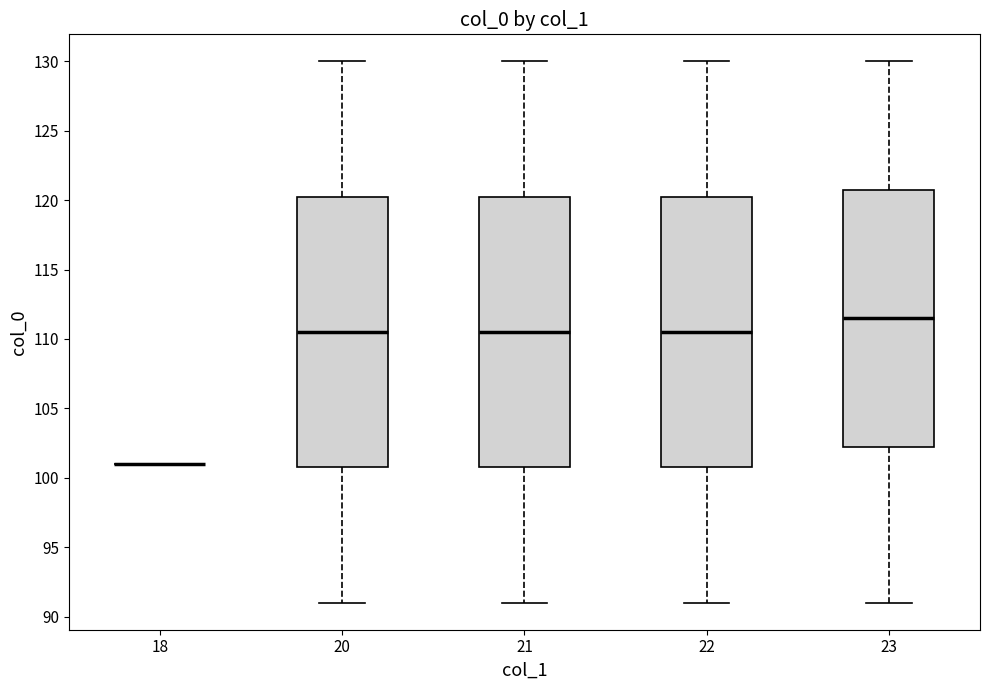

Reading left to right, transcribe this box plot: for each box, give where its median line is, the range the box spans, and where its two whiskers end, as read against the y-axis. The values are not printed on the chart, so give them approximately, as read against the axis.

18: box collapsed to a line at 101.0, whiskers 101.0 to 101.0
20: median 110.5, box 101.0 to 120.5, whiskers 91.0 to 130.0
21: median 110.5, box 101.0 to 120.5, whiskers 91.0 to 130.0
22: median 110.5, box 101.0 to 120.5, whiskers 91.0 to 130.0
23: median 111.5, box 102.5 to 121.0, whiskers 91.0 to 130.0